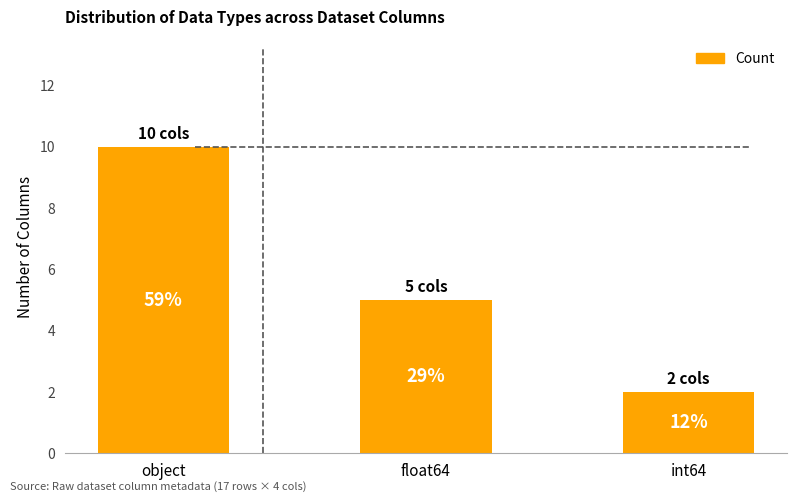

What is the sum of the values at float64 and object?

15